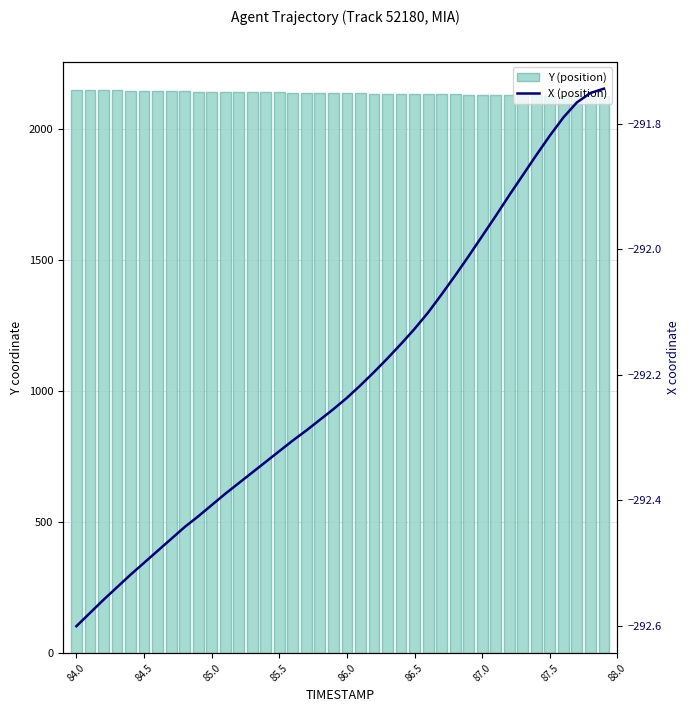

True or false: Y (position) has a value of 2141.1 at 85.0.

True